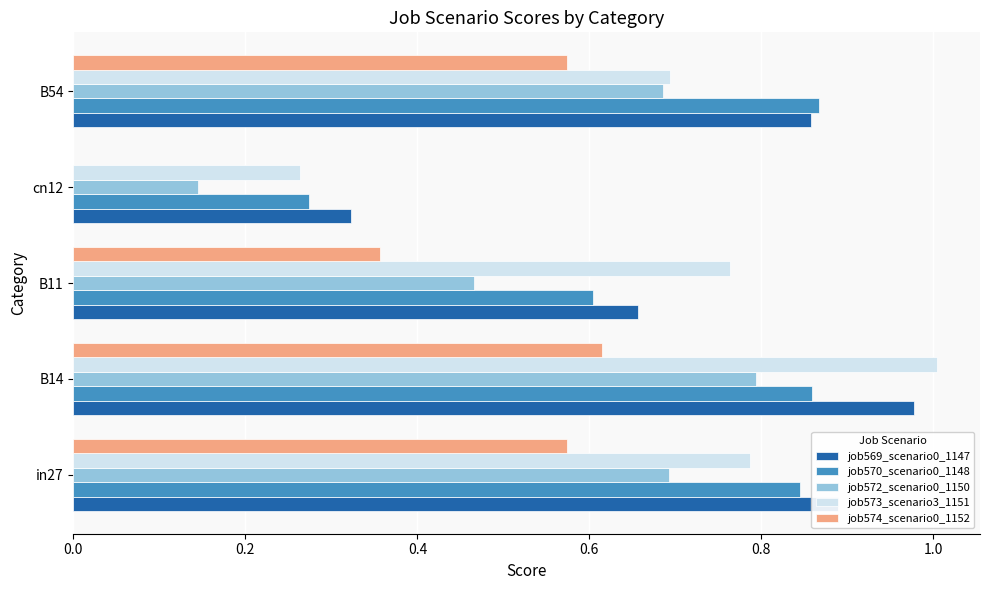

Is it true that job569_scenario0_1147 equals 1.6 at in27?

False